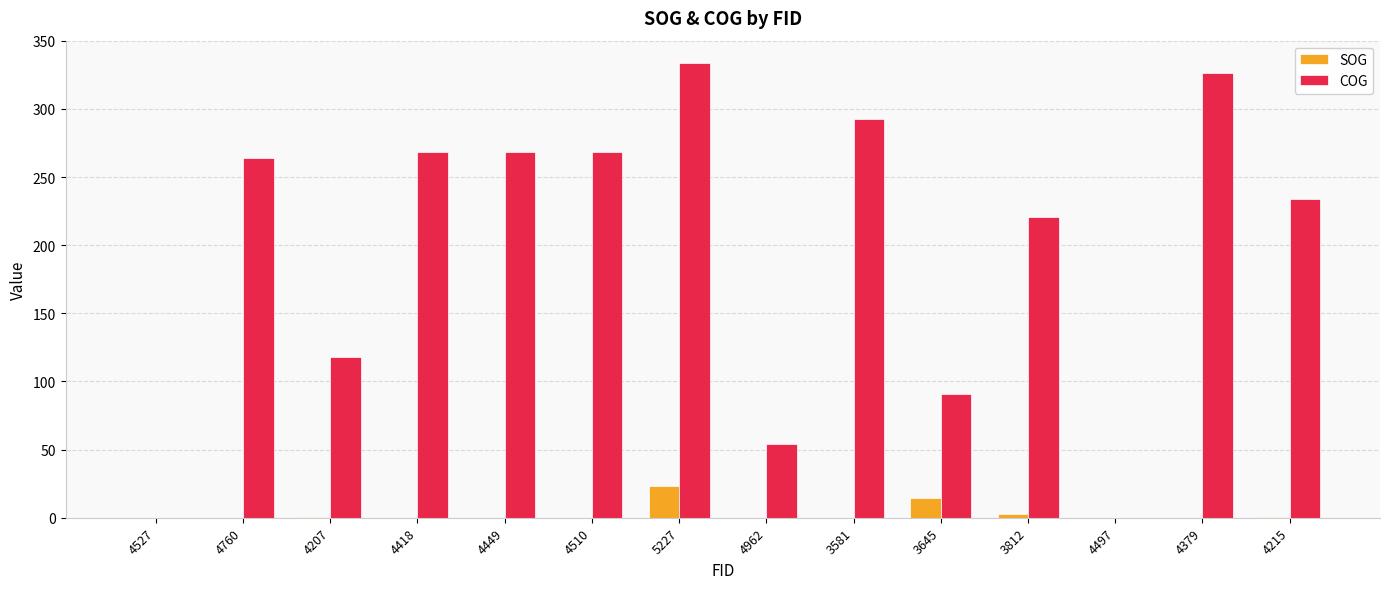

Which series changed the most between 4510 and 3645?

COG